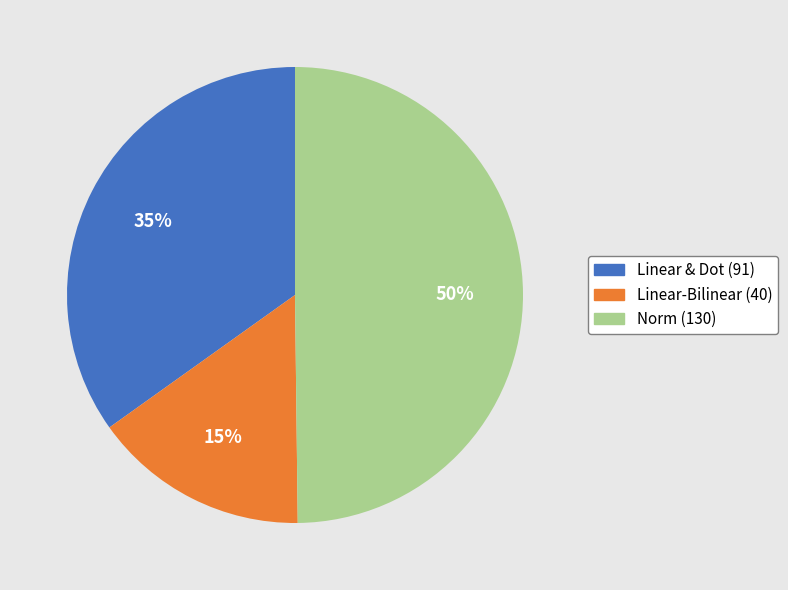

Which slice is the largest?

Norm